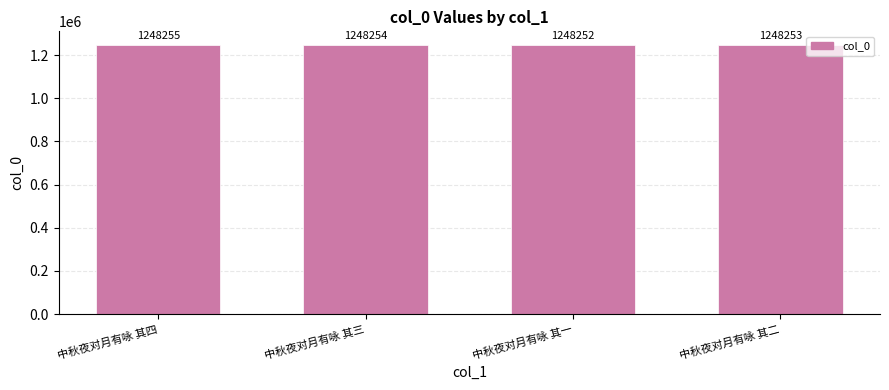

Rank the categories by value from highest to lowest.

中秋夜对月有咏 其四, 中秋夜对月有咏 其三, 中秋夜对月有咏 其二, 中秋夜对月有咏 其一